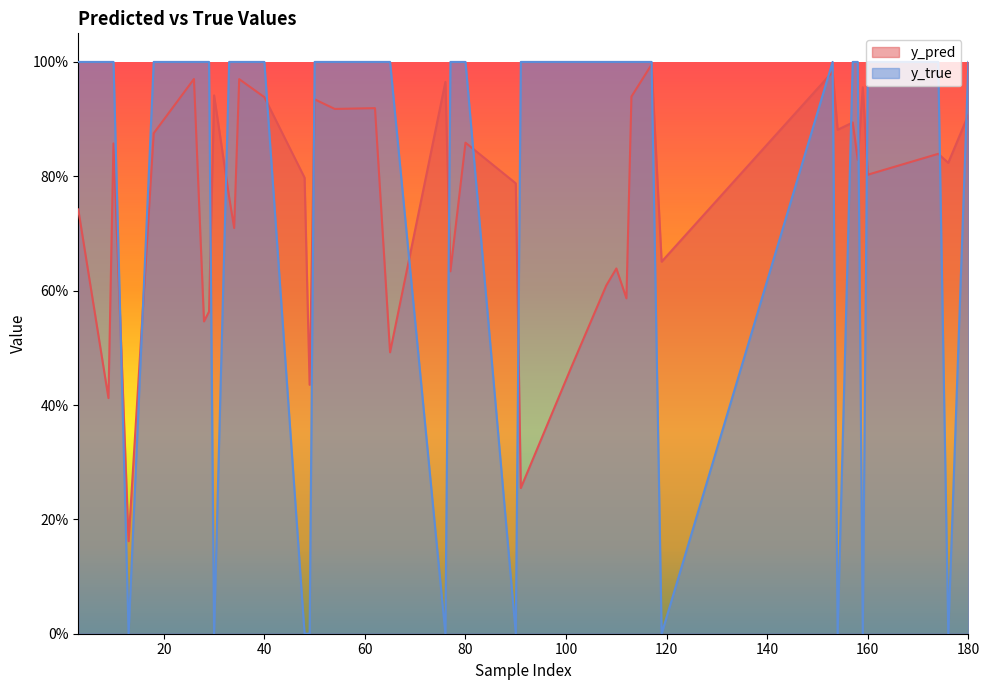

Does the chart have visible grid lines?

No